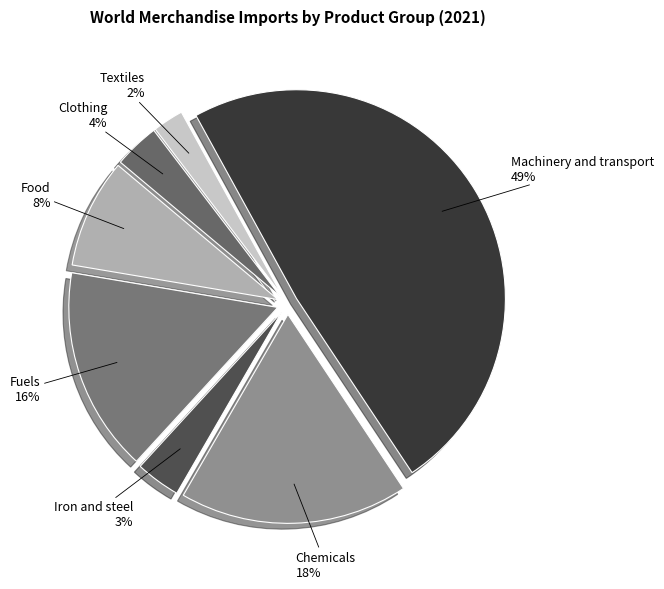

What percentage is the Iron and steel slice, to the nearest percent?

3%